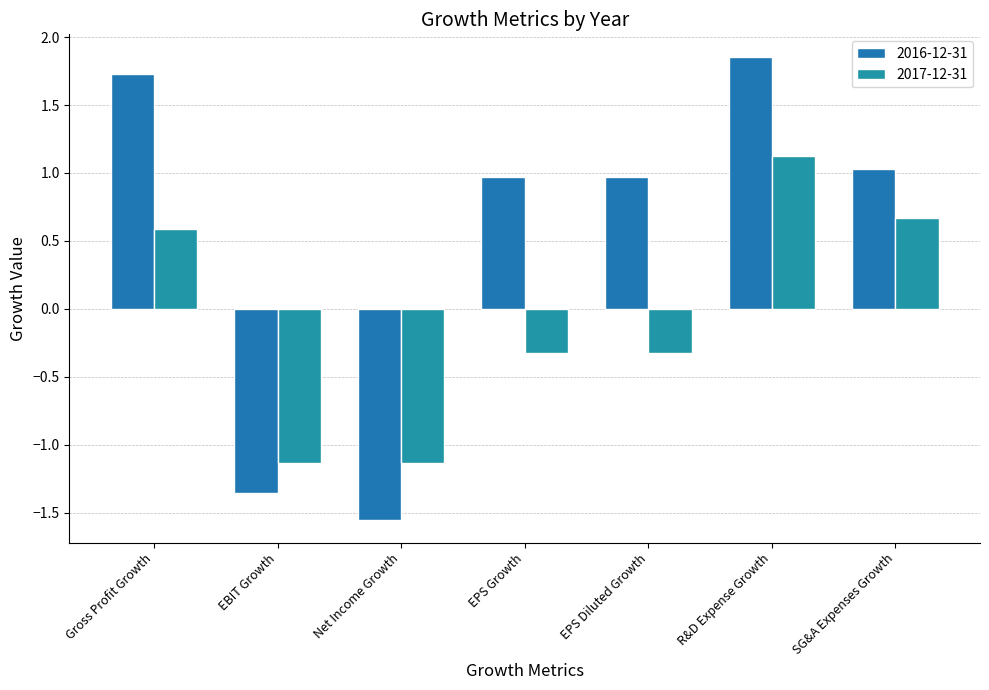

What is the spread (max minus min) of values at SG&A Expenses Growth?

0.4